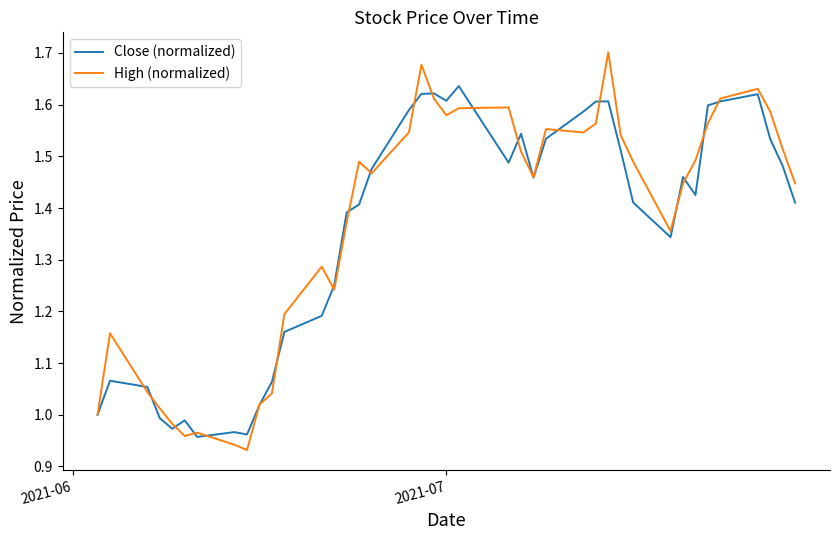

Rank the series by their maximum value, from highest to lowest.

High (normalized), Close (normalized)